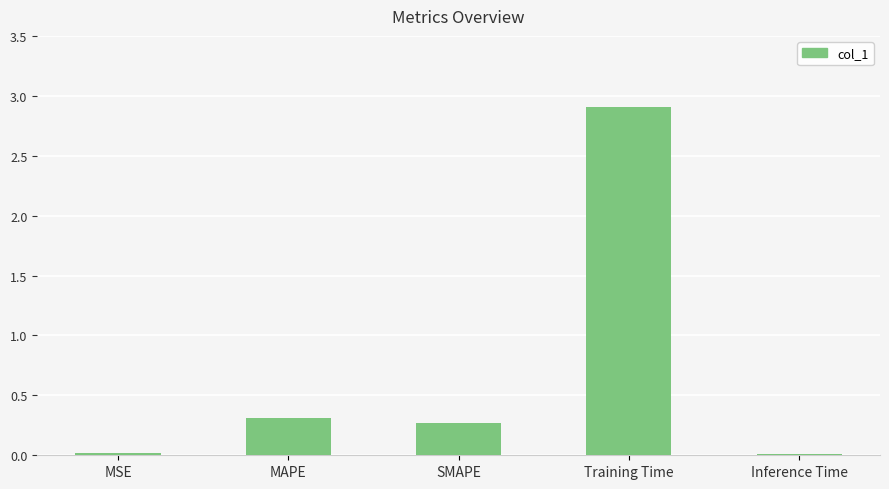

The value at Inference Time is 0.0. True or false?

True